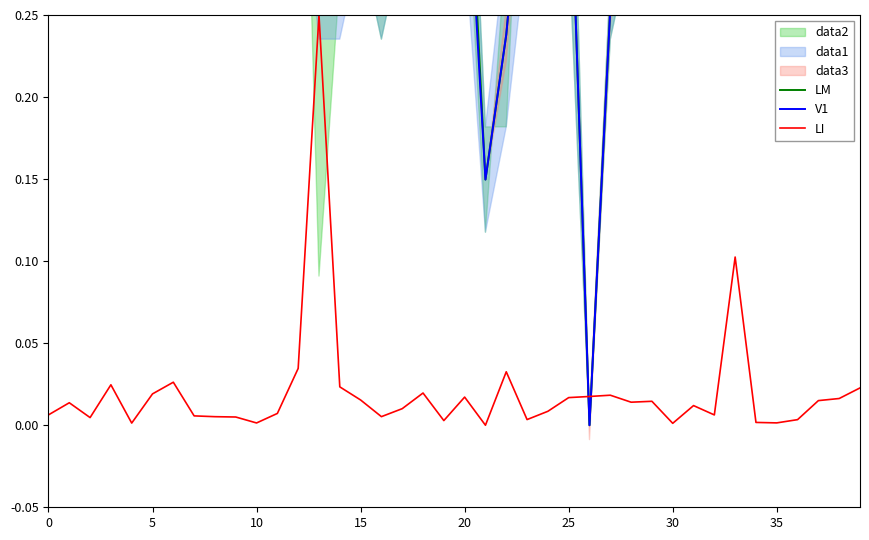

List the series in order of their peak value, highest first.

LM, V1, LI